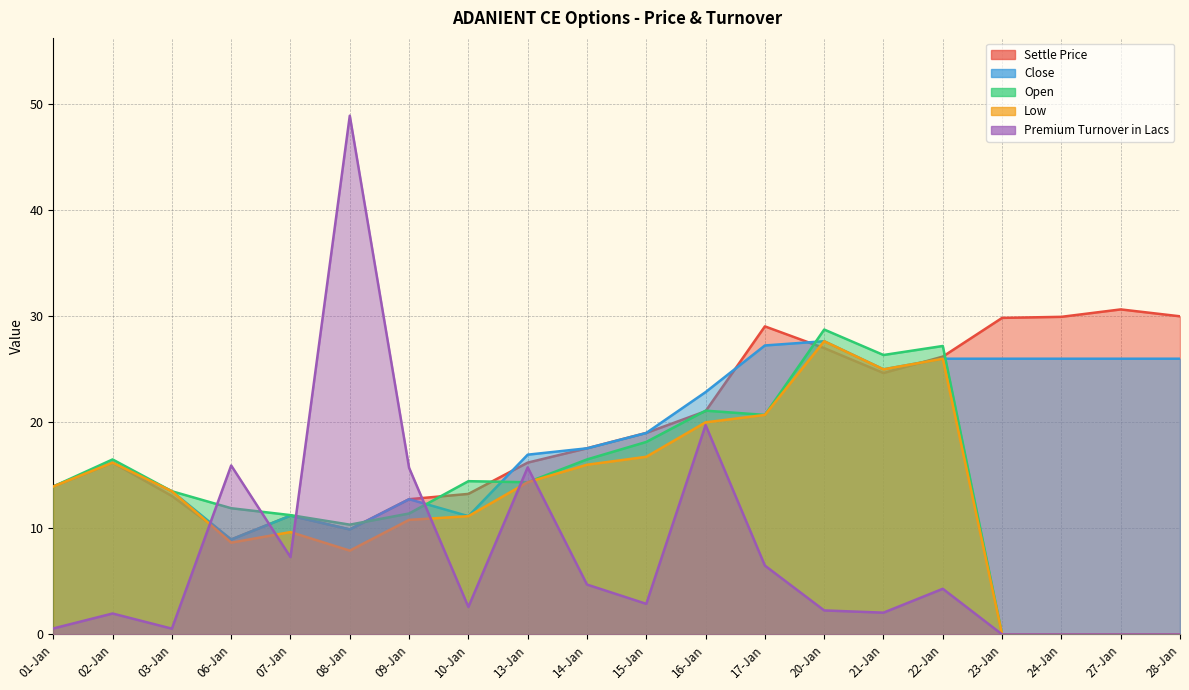

Where is Open nearest to the value 14?

01-Jan